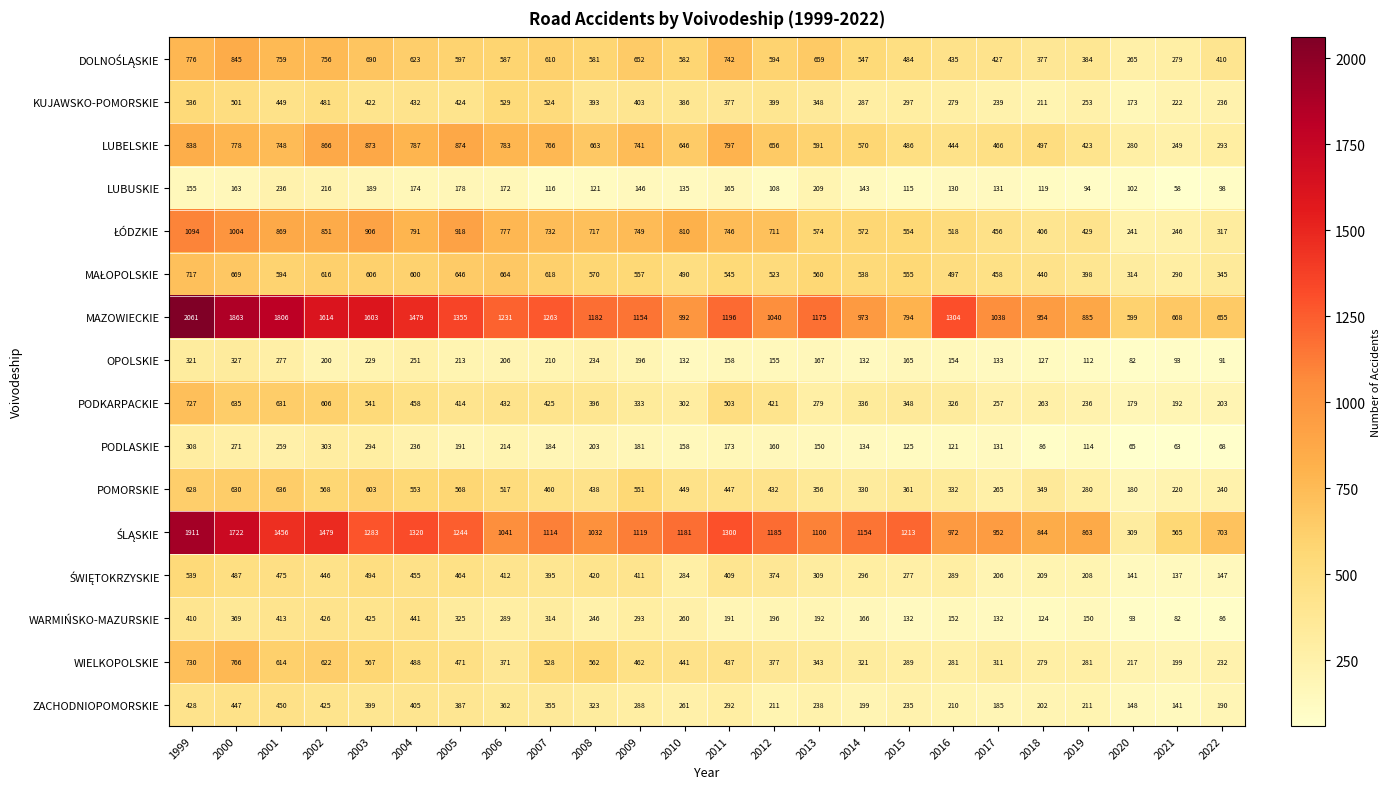

Which series has the largest total across all categories?

MAZOWIECKIE